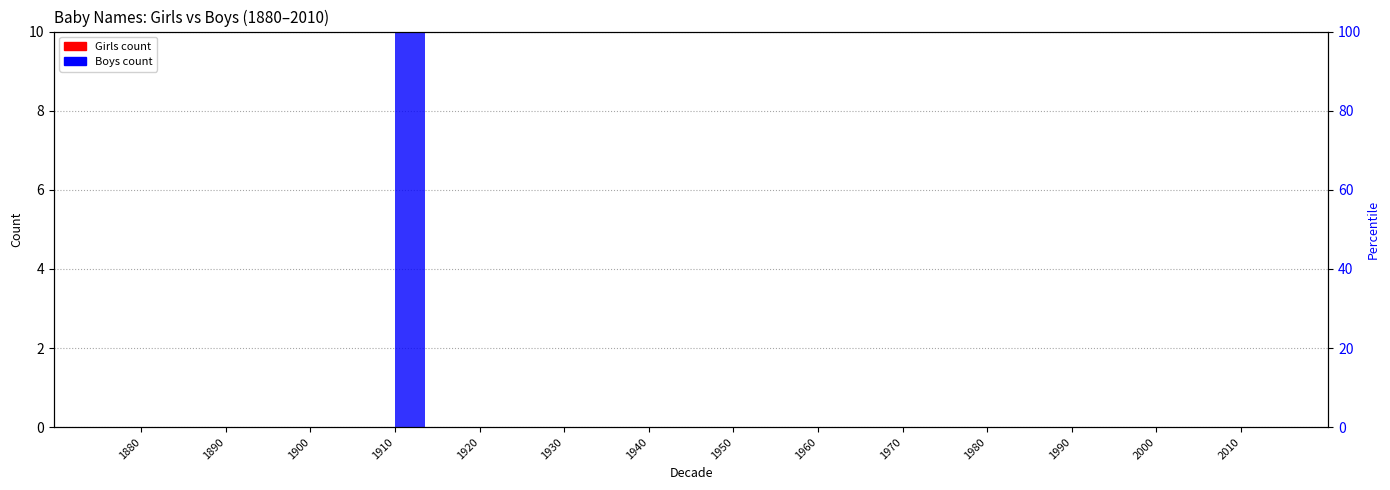

Rank the series by their average value, from lowest to highest.

Girls, Boys